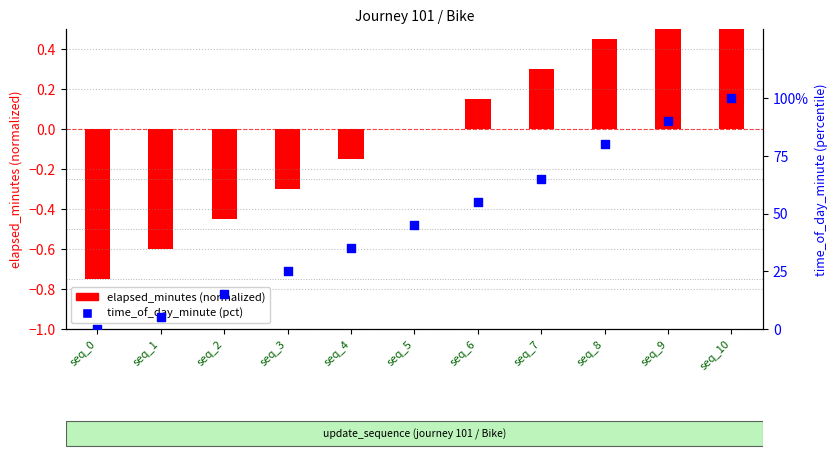

Which series reaches the maximum Y coordinate?

time_of_day_minute (pct)